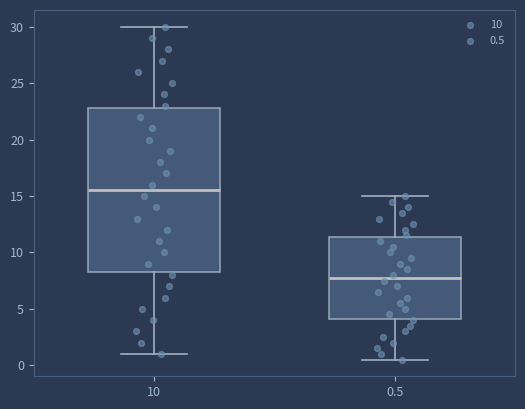

Reading left to right, read every box against the y-axis: the position of its median line, the range the box covers, and the ends of its whiskers. The values are not printed on the chart, so give them approximately, as read against the axis.

10: median 15.5, box 8.5 to 23.0, whiskers 1.0 to 30.0
0.5: median 8.0, box 4.0 to 11.5, whiskers 0.5 to 15.0